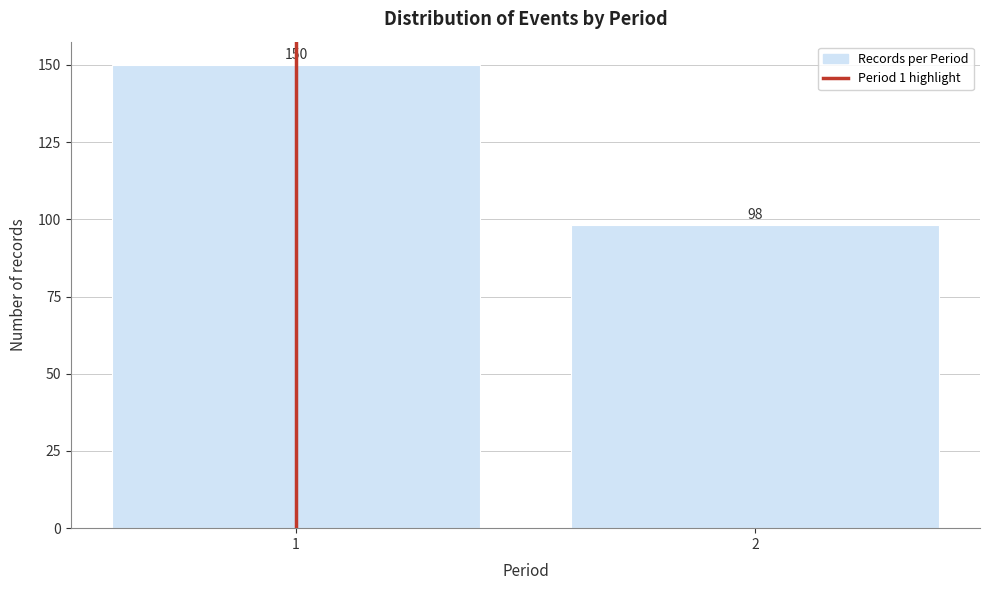

Reading left to right, transcribe all the data shown in this chart.

150	98